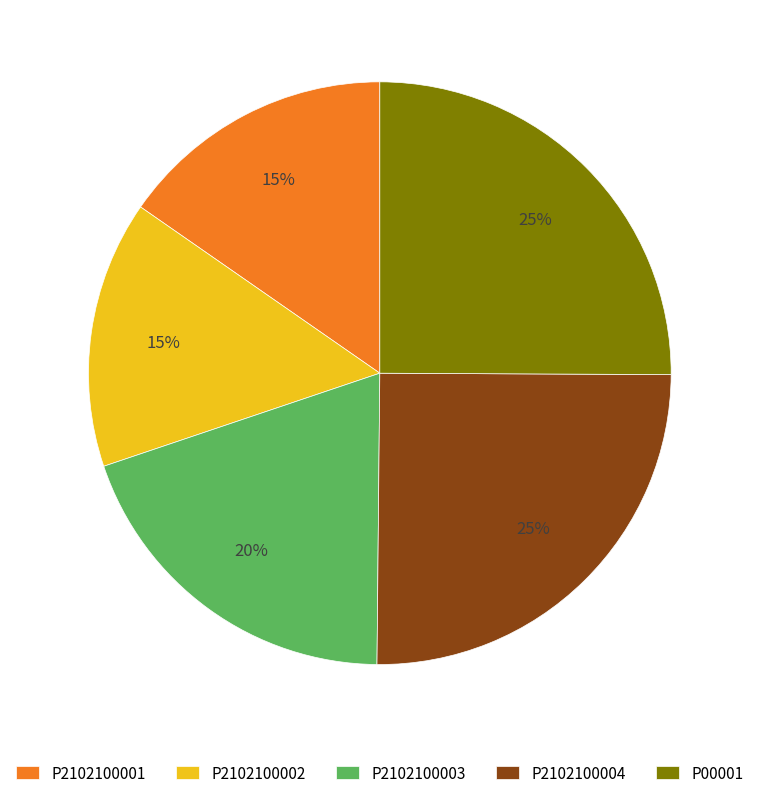

Is there a majority slice in this chart?

No